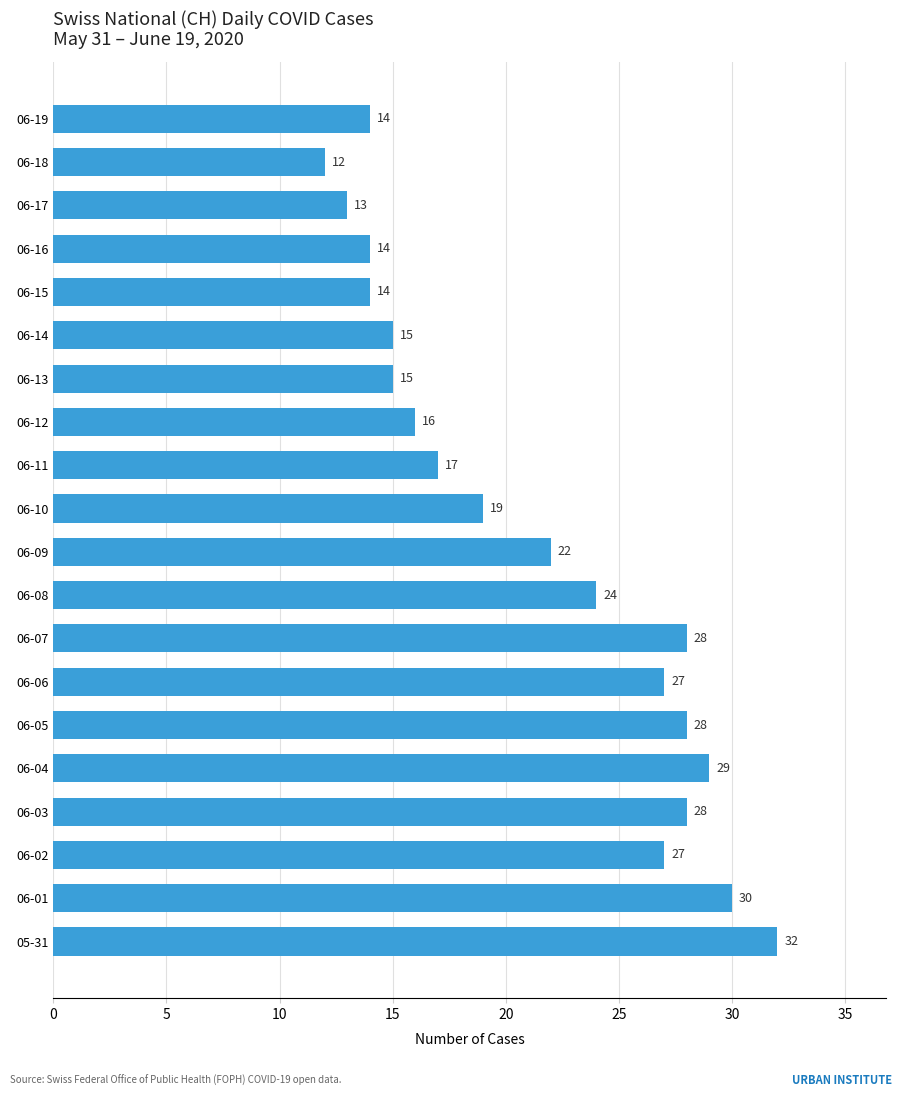

Reading bottom to top, transcribe all the data shown in this chart.

05-31=32	06-01=30	06-02=27	06-03=28	06-04=29	06-05=28	06-06=27	06-07=28	06-08=24	06-09=22	06-10=19	06-11=17	06-12=16	06-13=15	06-14=15	06-15=14	06-16=14	06-17=13	06-18=12	06-19=14